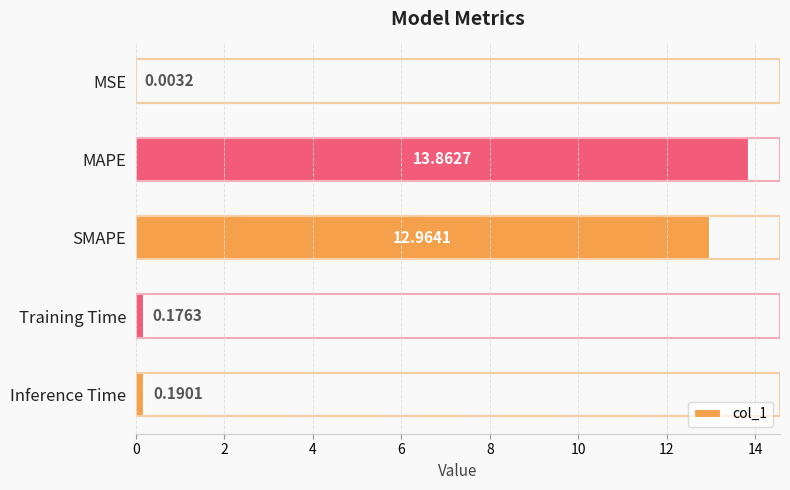

What is the maximum value shown in the chart?

13.9